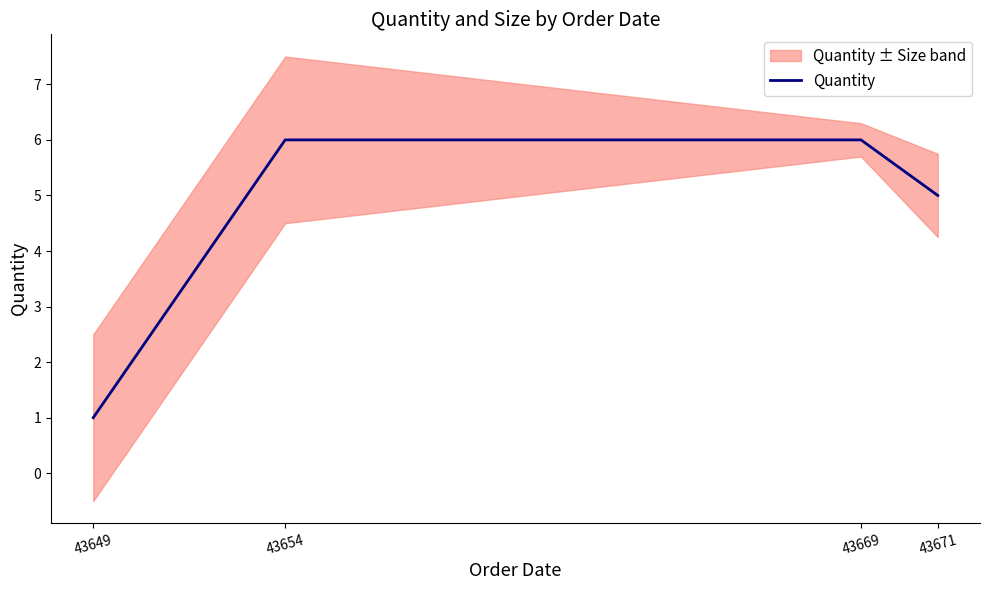

Reading left to right, extract all data points from this chart.

43649=1	43654=6	43669=6	43671=5